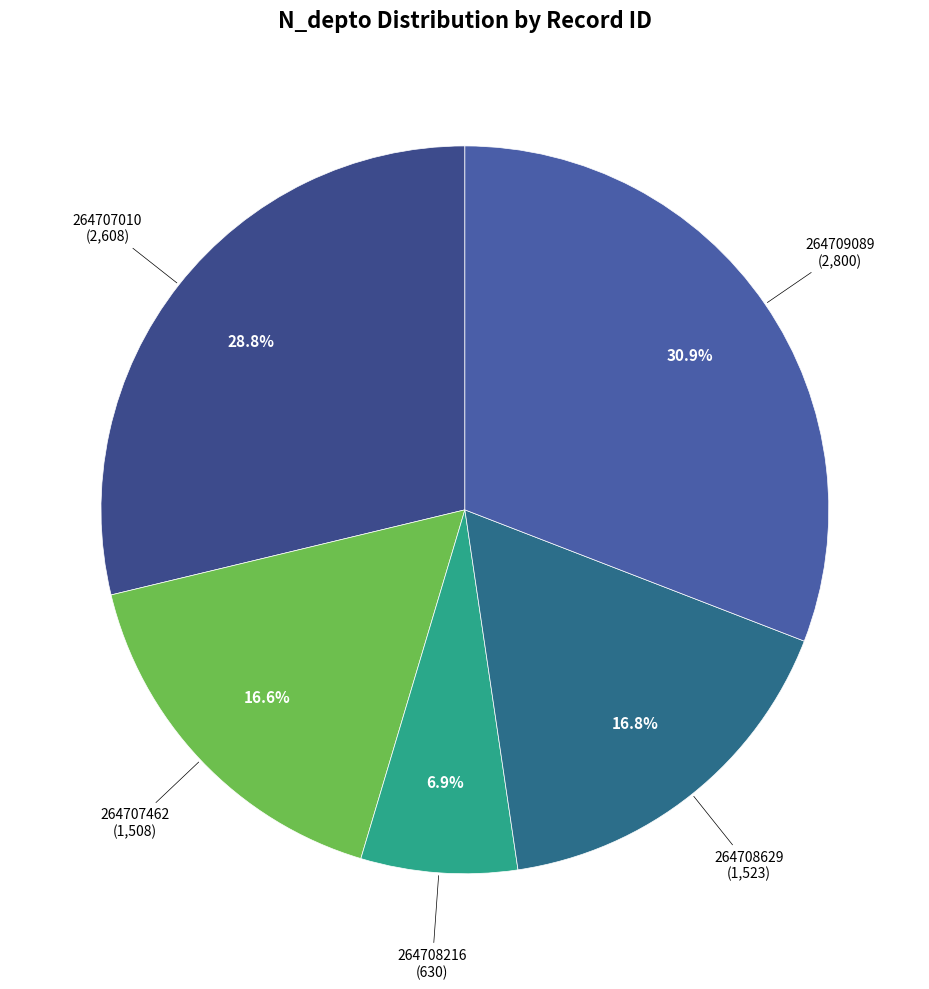

How many slices are in this pie chart?

5